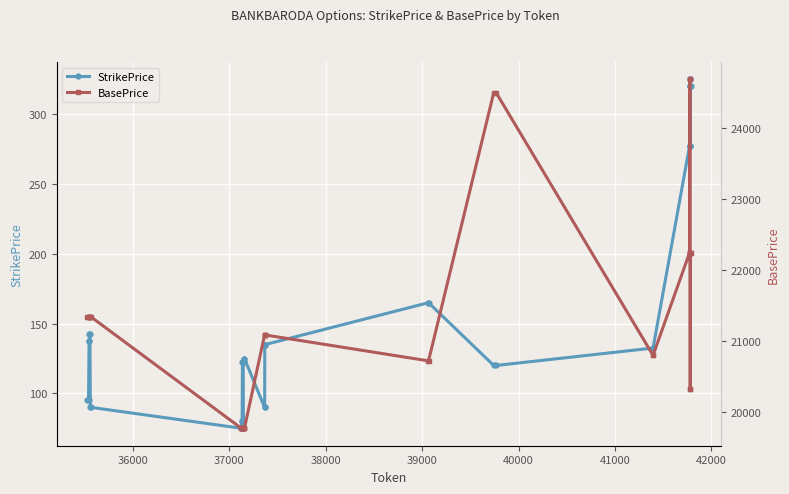

What is the highest value of the StrikePrice series?

325.0